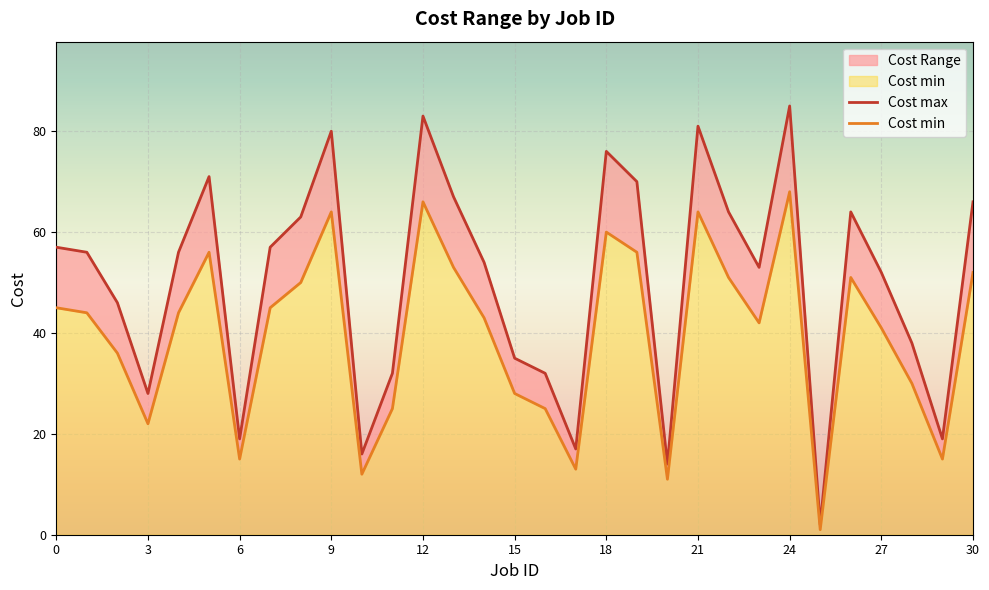

What is the label of the 24th point from the left?

23